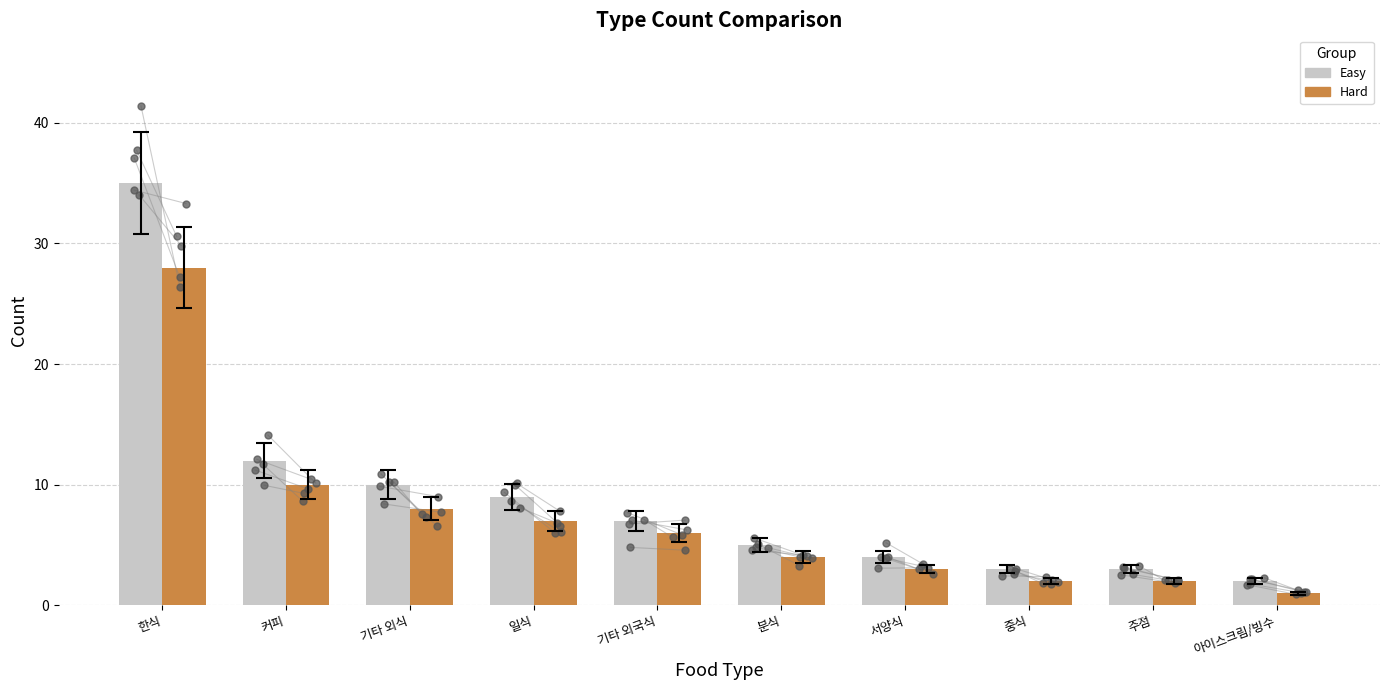

What are all the series names shown in the legend?

Easy, Hard